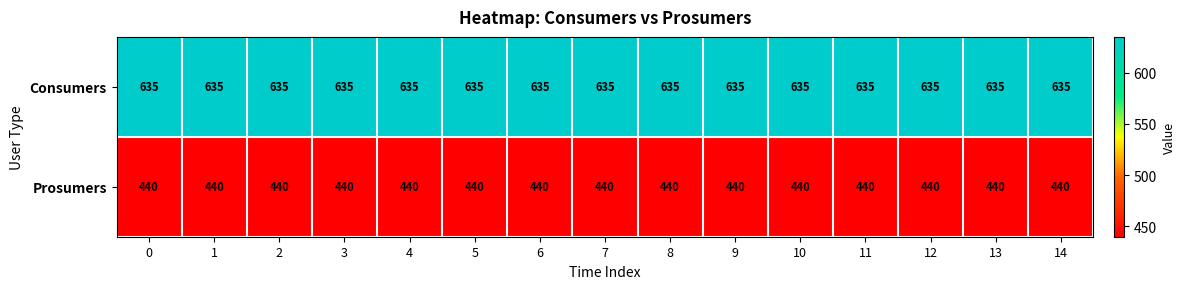

What is the difference between the highest and lowest values at 7?

195